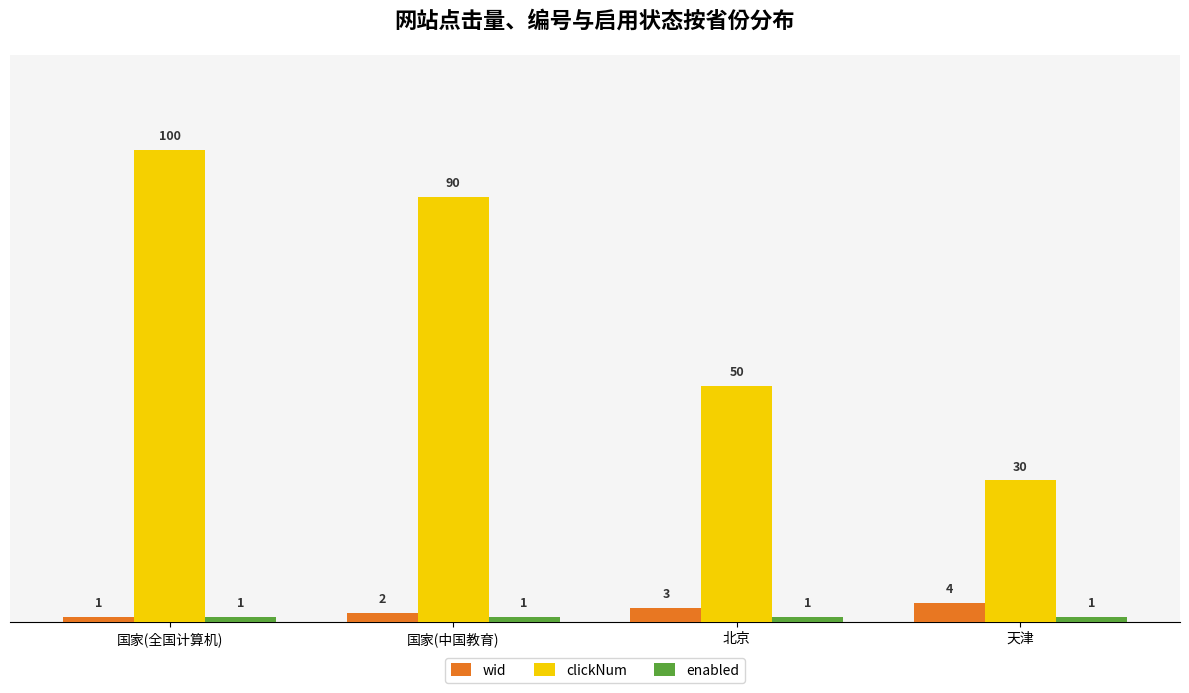

How many categories are shown in the chart?

4